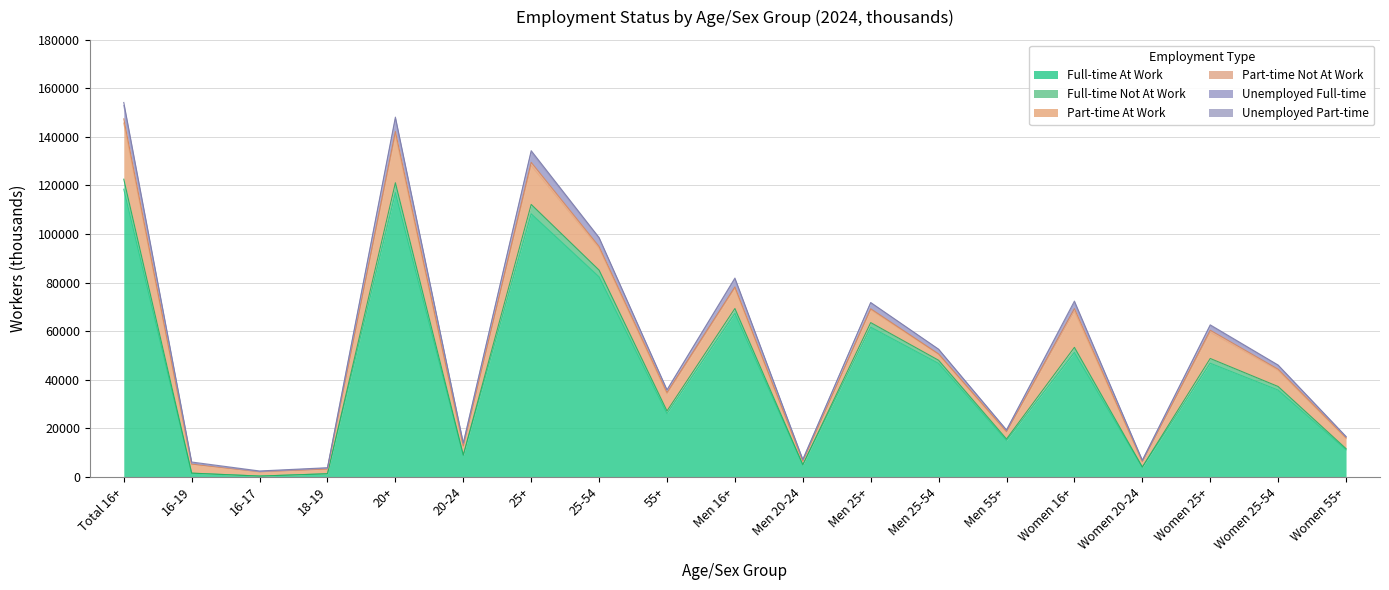

Rank the categories by Unemployed Full-time value from lowest to highest.

16-17, 18-19, 16-19, Women 20-24, Men 20-24, 20-24, Women 55+, Men 55+, 55+, Women 25-54, Men 25-54, Women 25+, Men 25+, Women 16+, Men 16+, 25-54, 25+, 20+, Total 16+